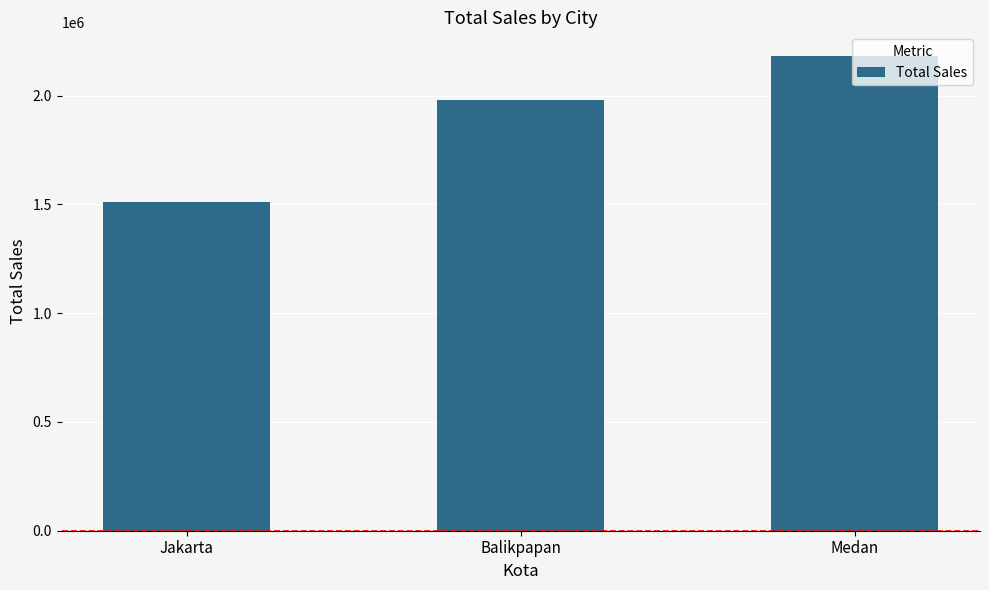

What is the label of the 1st bar from the right?

Medan